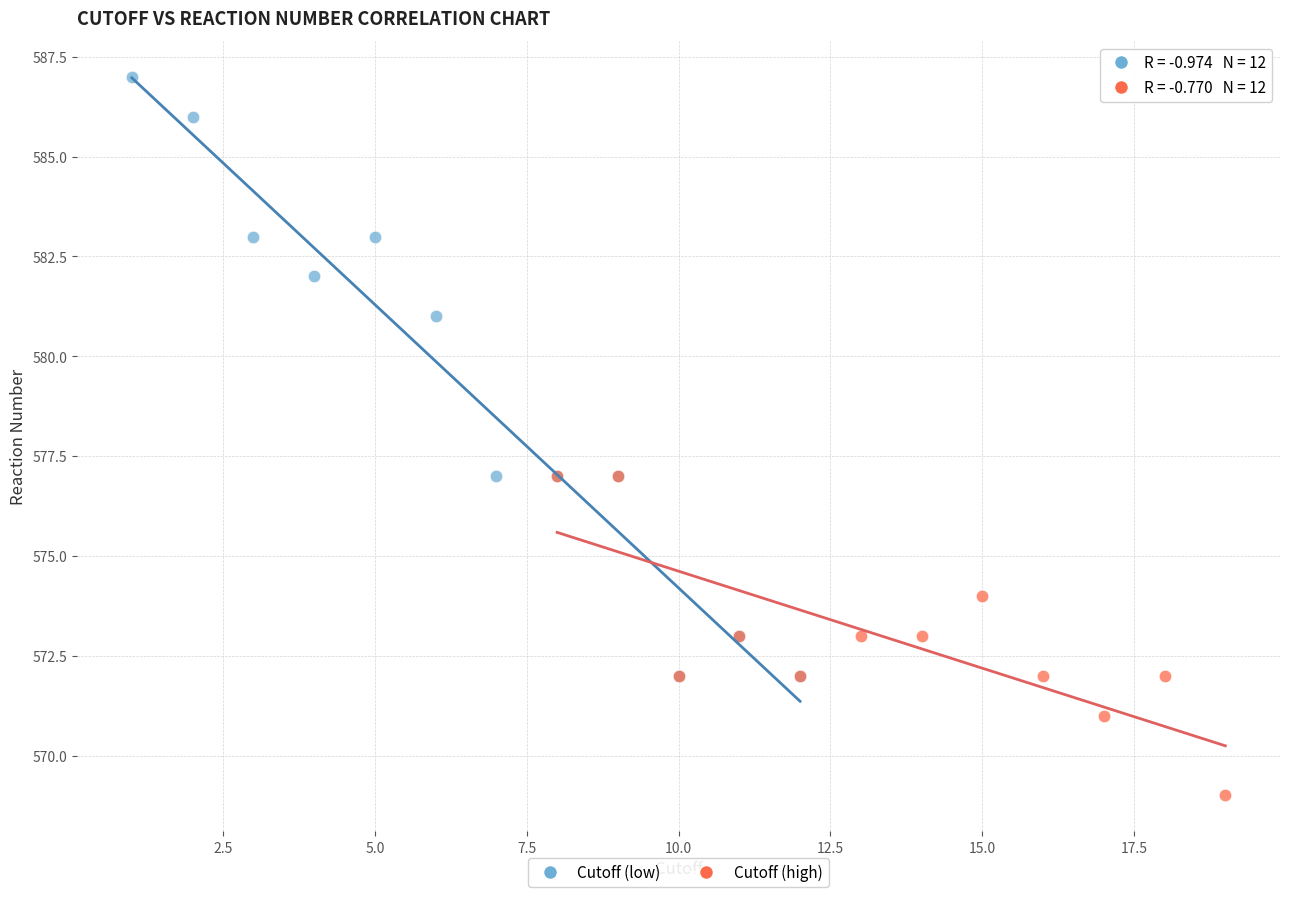

Which series has the largest Y range (max minus min)?

Cutoff (low)